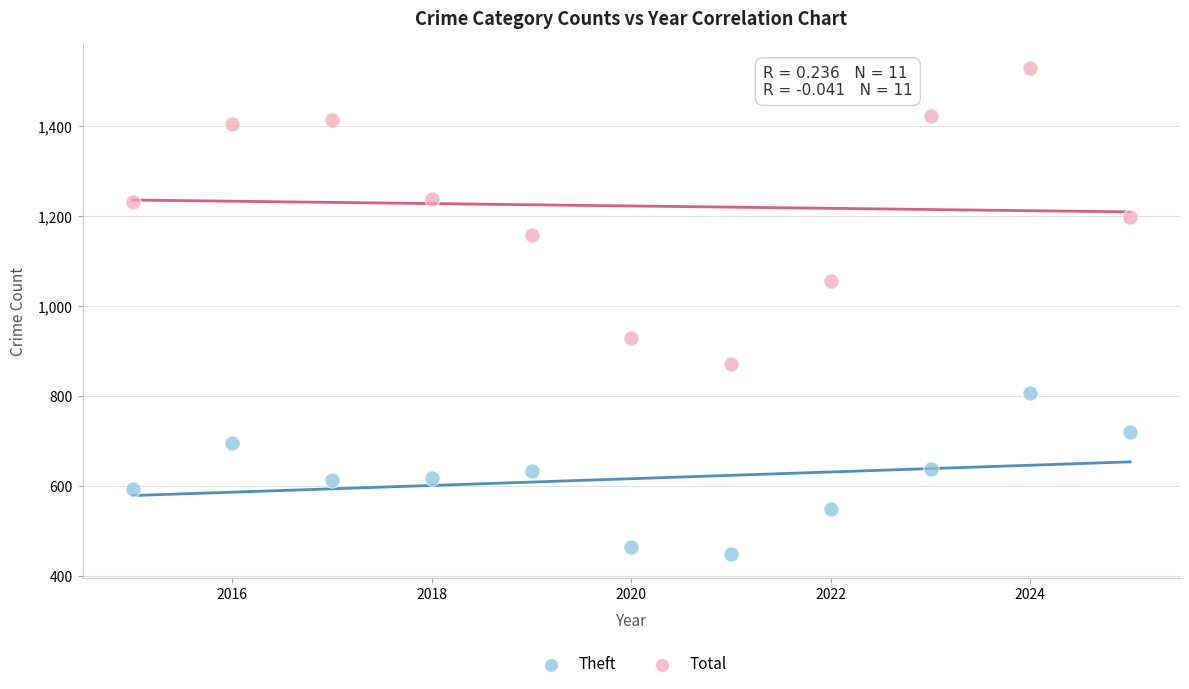

Which series has the largest Y range (max minus min)?

Total